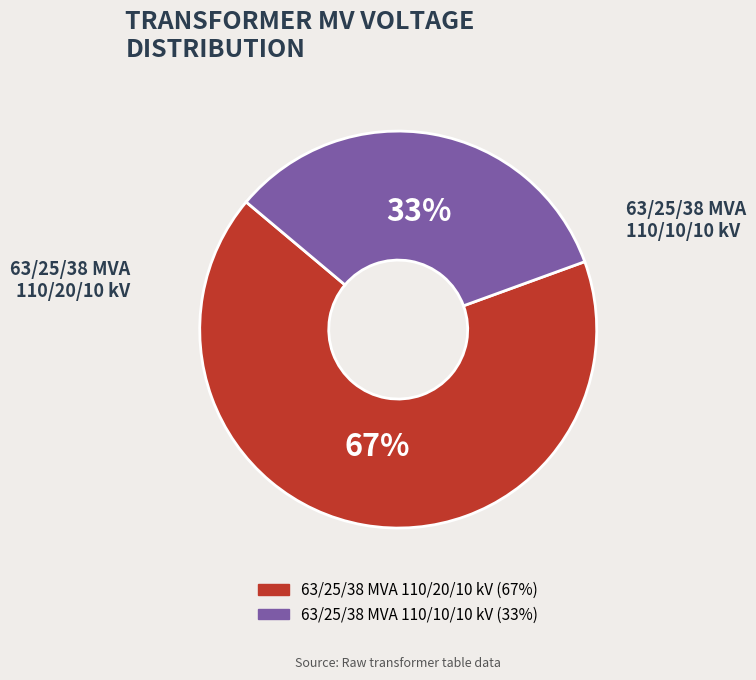

Rank the categories by value from lowest to highest.

63/25/38 MVA 110/10/10 kV, 63/25/38 MVA 110/20/10 kV